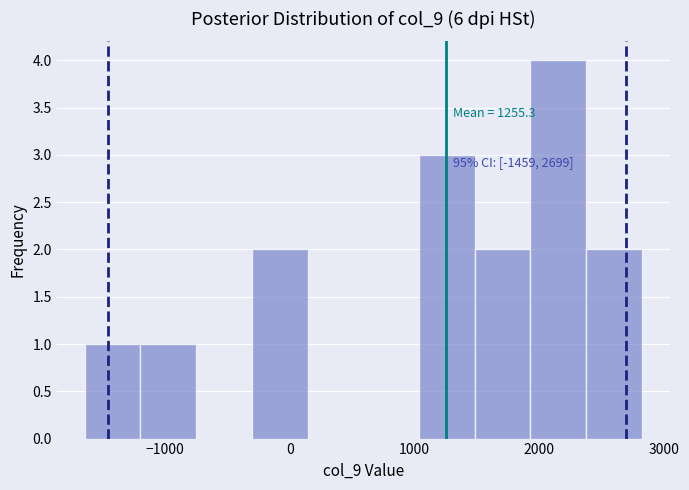

Over which range of the x-axis is the bar tallest?

1900 to 2400